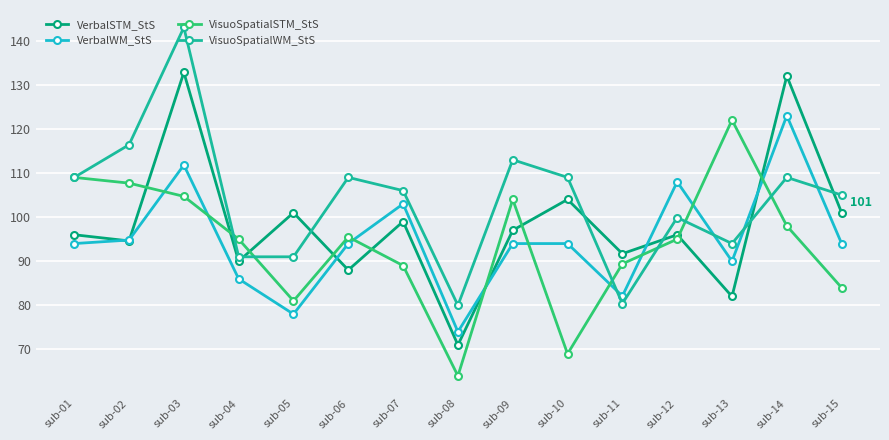

What is the value of the VisuoSpatialWM_StS point at the 4th from the left?

91.0